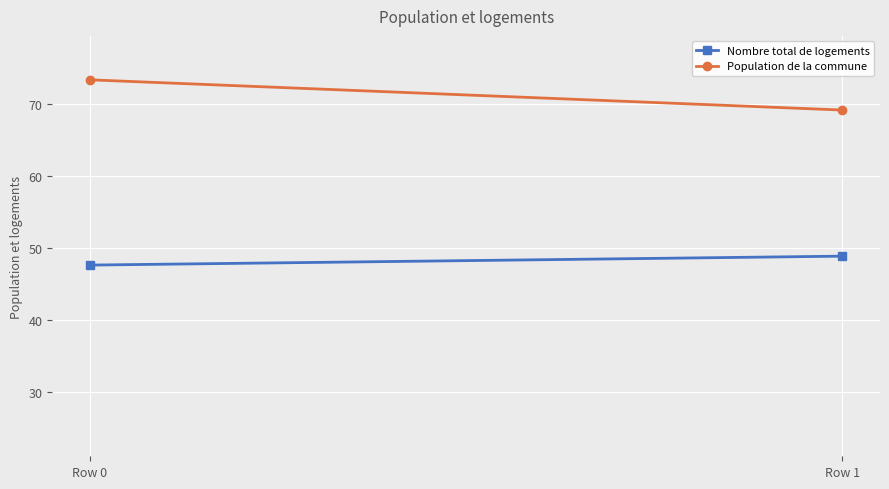

Reading right to left, what are all the values shown in this chart?

Nombre total de logements: Row 1=48.9	Row 0=47.6
Population de la commune: Row 1=69.1	Row 0=73.3